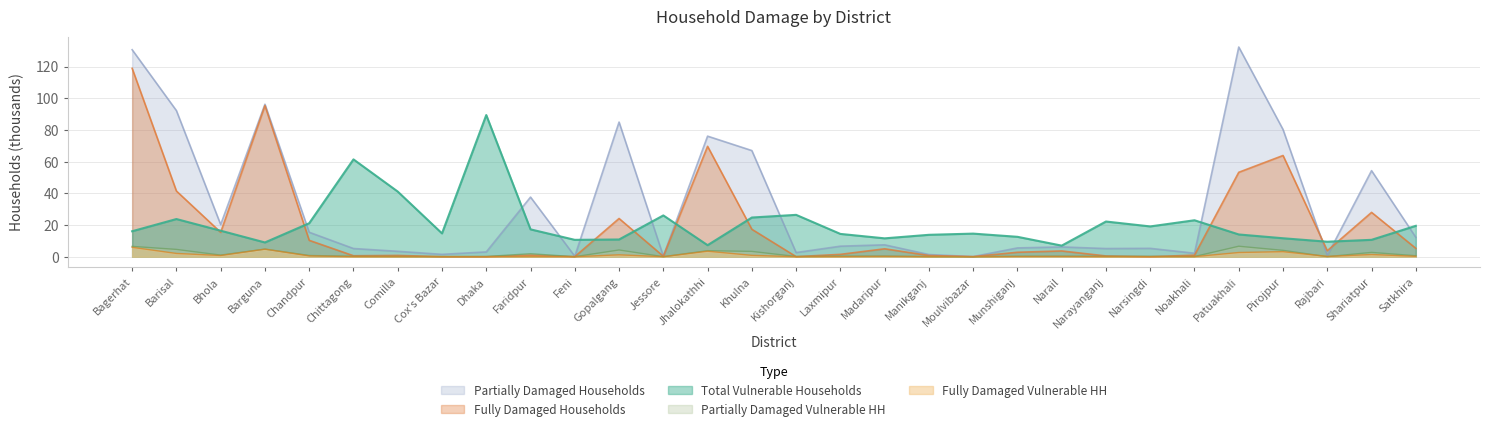

Which series has the largest total across all categories?

Partially Damaged Households